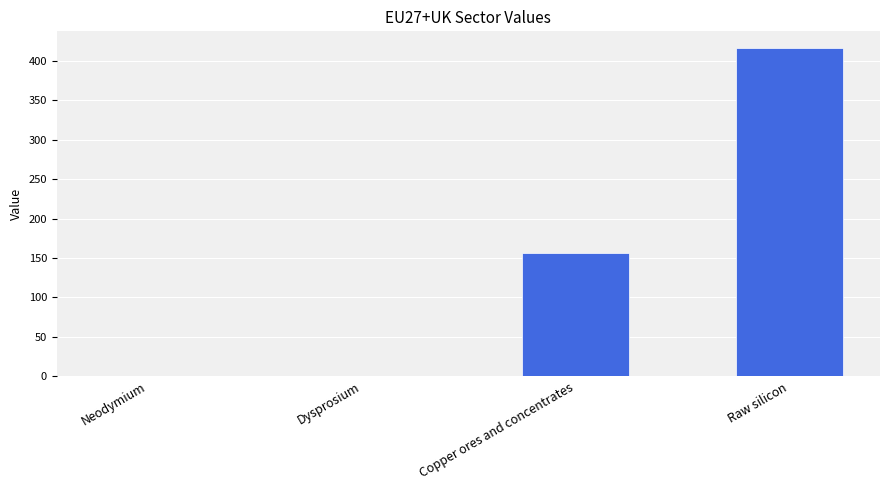

Are the bars horizontal?

No